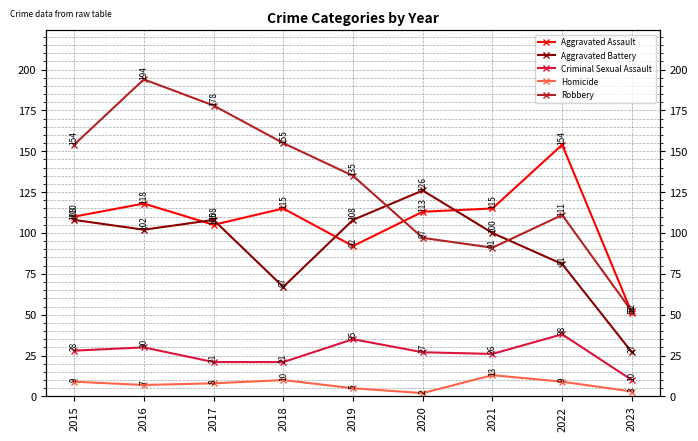

How many values in the Robbery series are below 135?

4